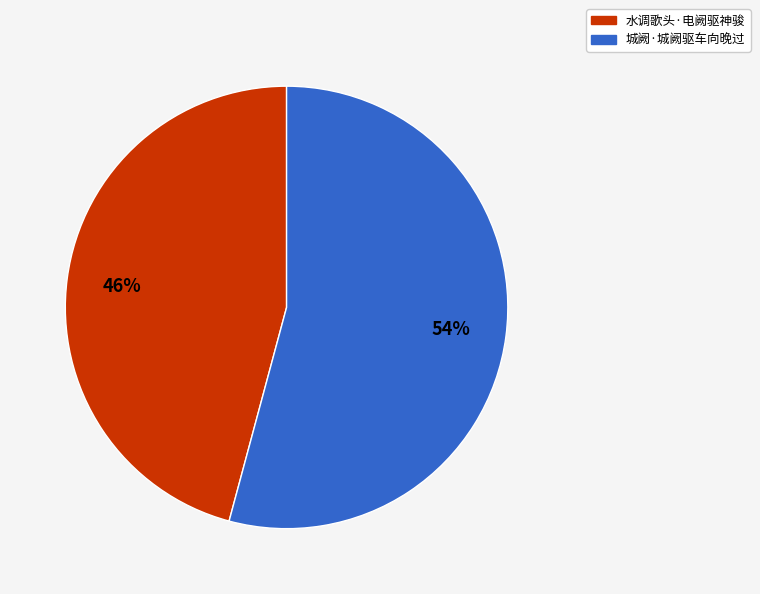

True or false: 水调歌头·电阙驱神骏 accounts for 46% of the total.

True